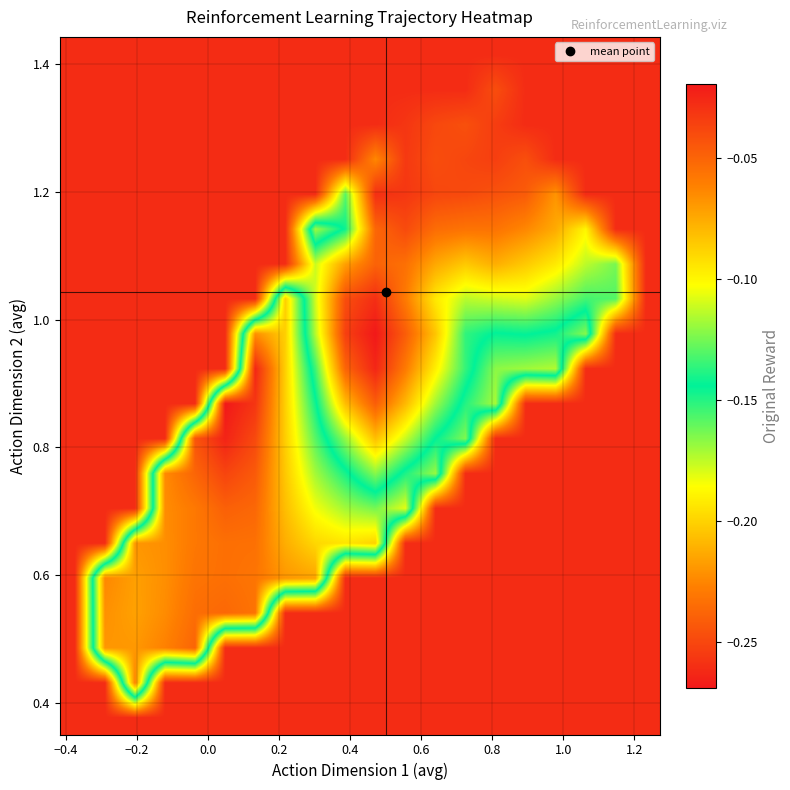

How many categories are shown in the chart?

20